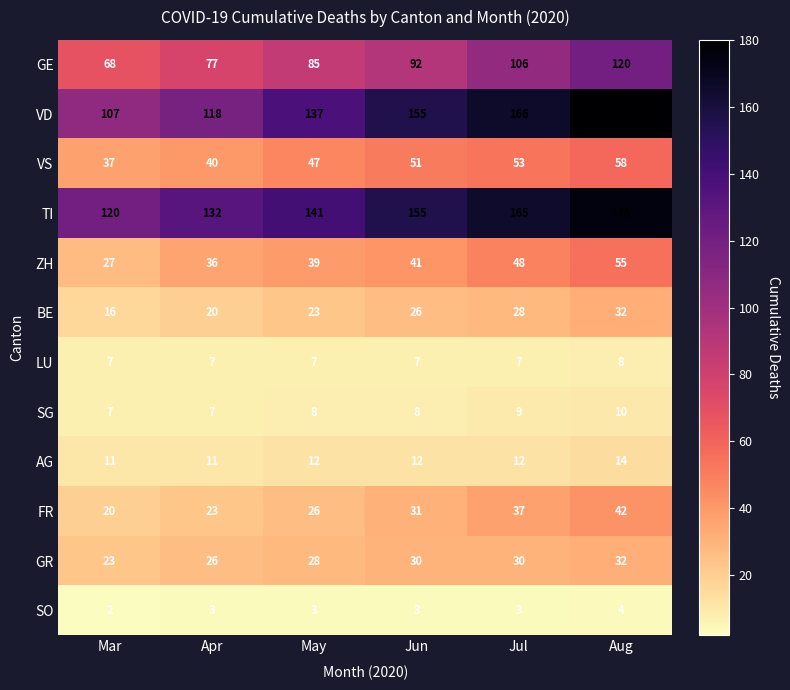

Rank the categories by ZH value from lowest to highest.

Mar, Apr, May, Jun, Jul, Aug